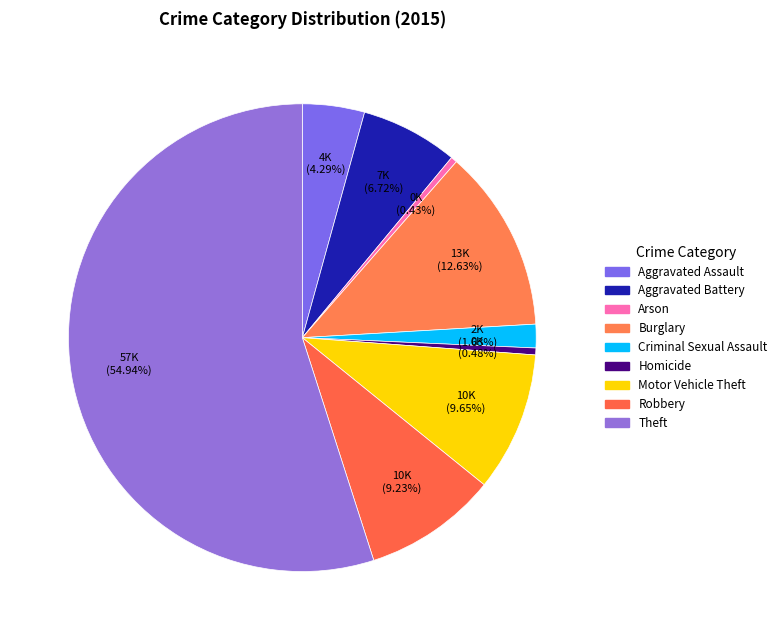

Is the sum of Theft and Motor Vehicle Theft greater than half?

Yes